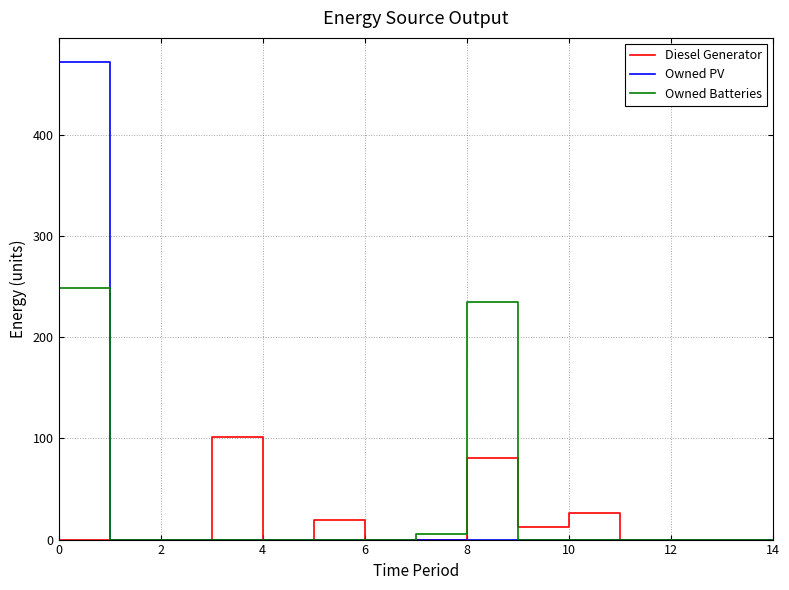

Rank the series by their maximum value, from lowest to highest.

Diesel Generator, Owned Batteries, Owned PV